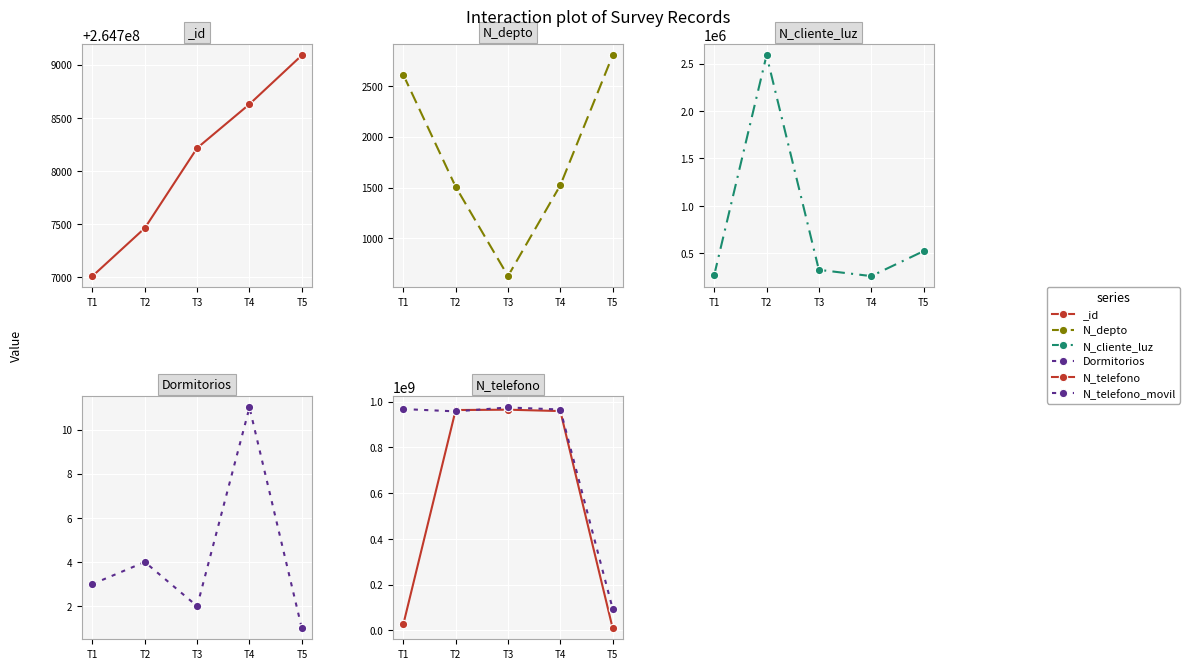

Which series has the widest spread of values?

N_telefono